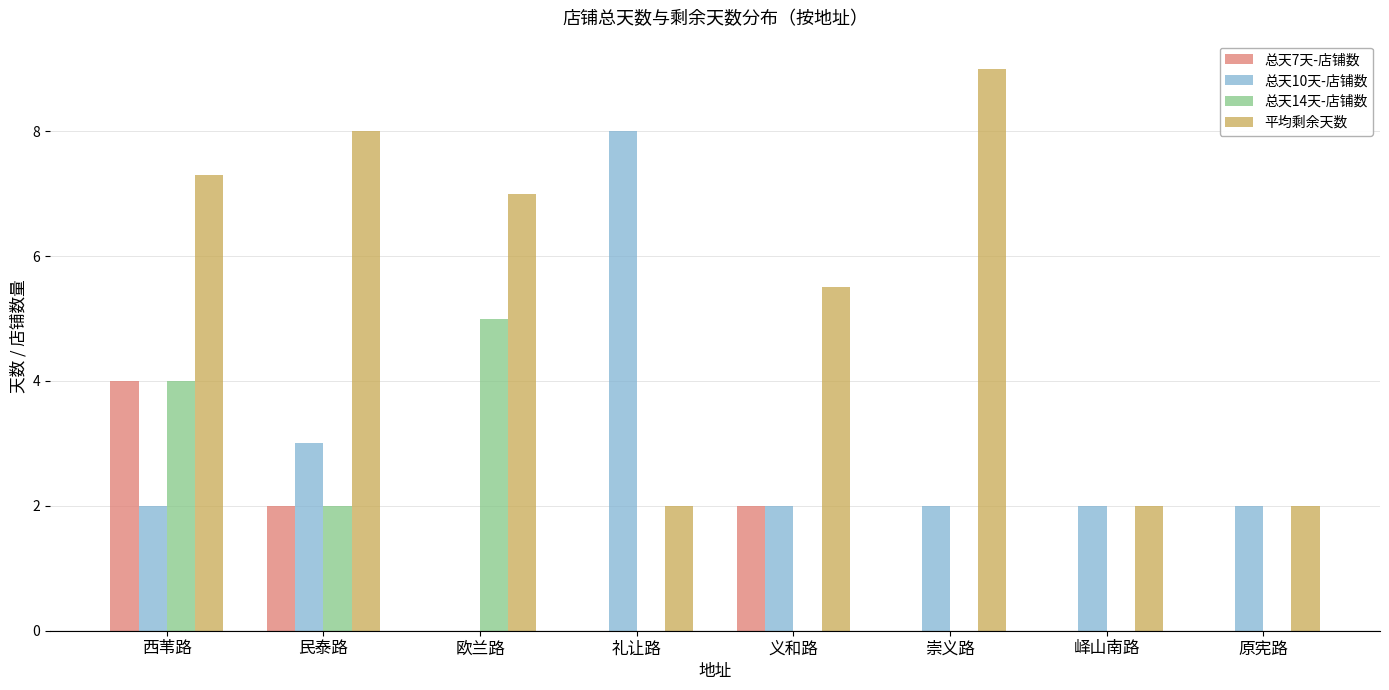

What is the sum of all 平均剩余天数 values?

42.8